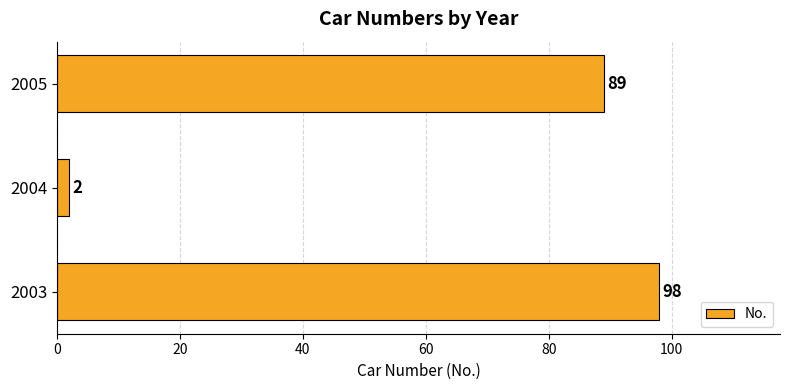

How many series are shown in this chart?

1